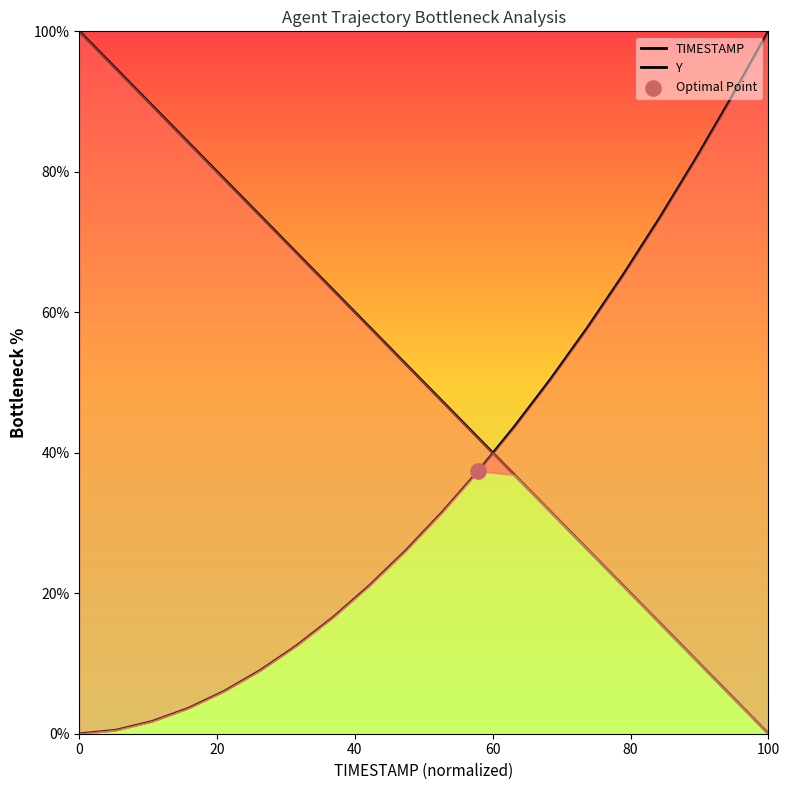

What are all the series names shown in the legend?

TIMESTAMP, Y